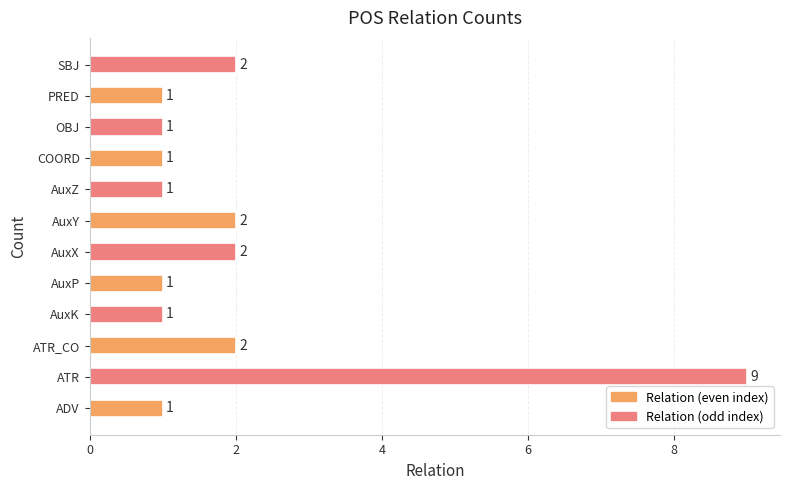

Does the chart contain stacked bars?

No